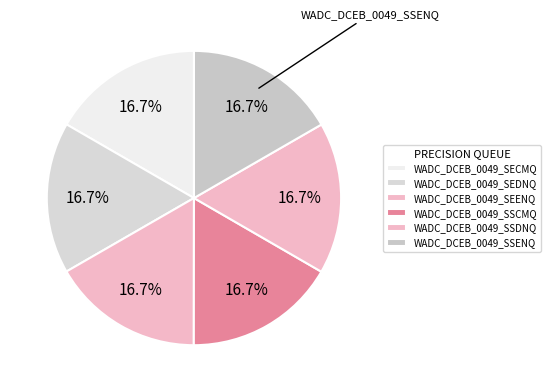

Rank the categories by value from highest to lowest.

WADC_DCEB_0049_SSENQ, WADC_DCEB_0049_SSDNQ, WADC_DCEB_0049_SSCMQ, WADC_DCEB_0049_SEENQ, WADC_DCEB_0049_SEDNQ, WADC_DCEB_0049_SECMQ